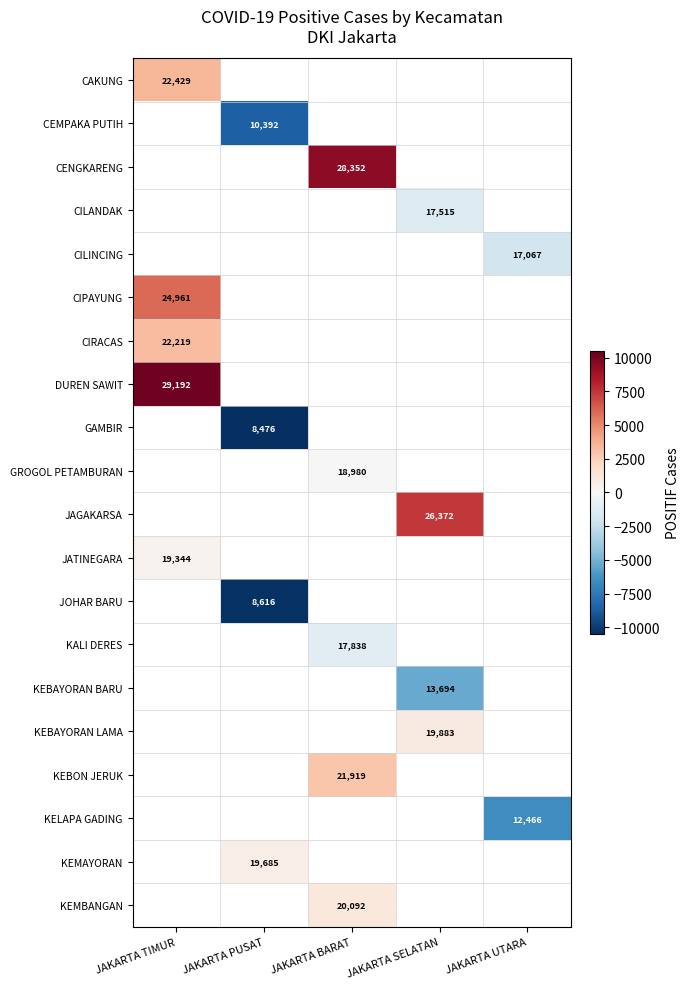

Is the value of CIPAYUNG at JAKARTA TIMUR greater than the value of KEBON JERUK at JAKARTA BARAT?

Yes